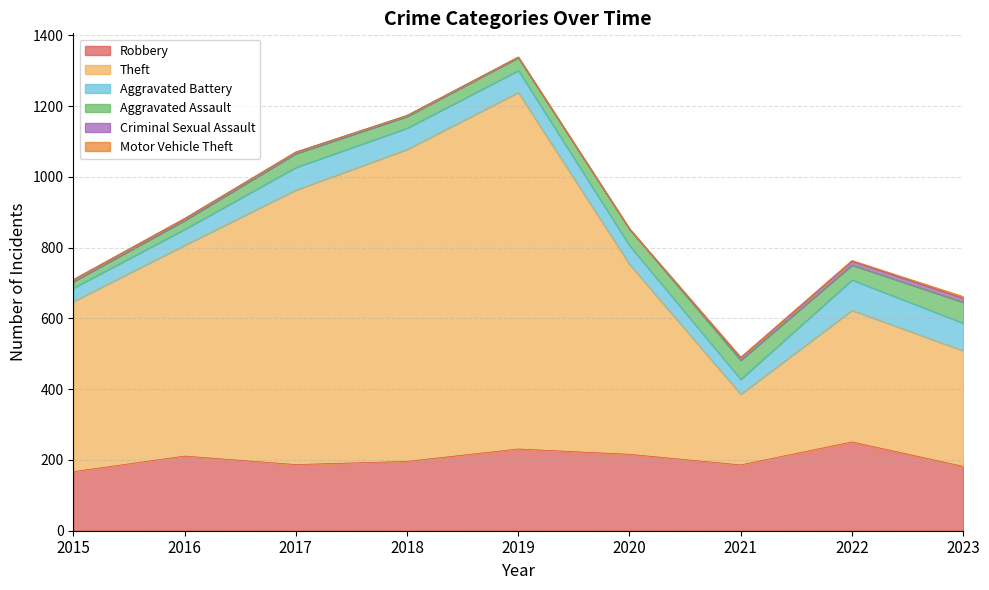

What is the value of the Aggravated Battery point at the 6th from the left?

53